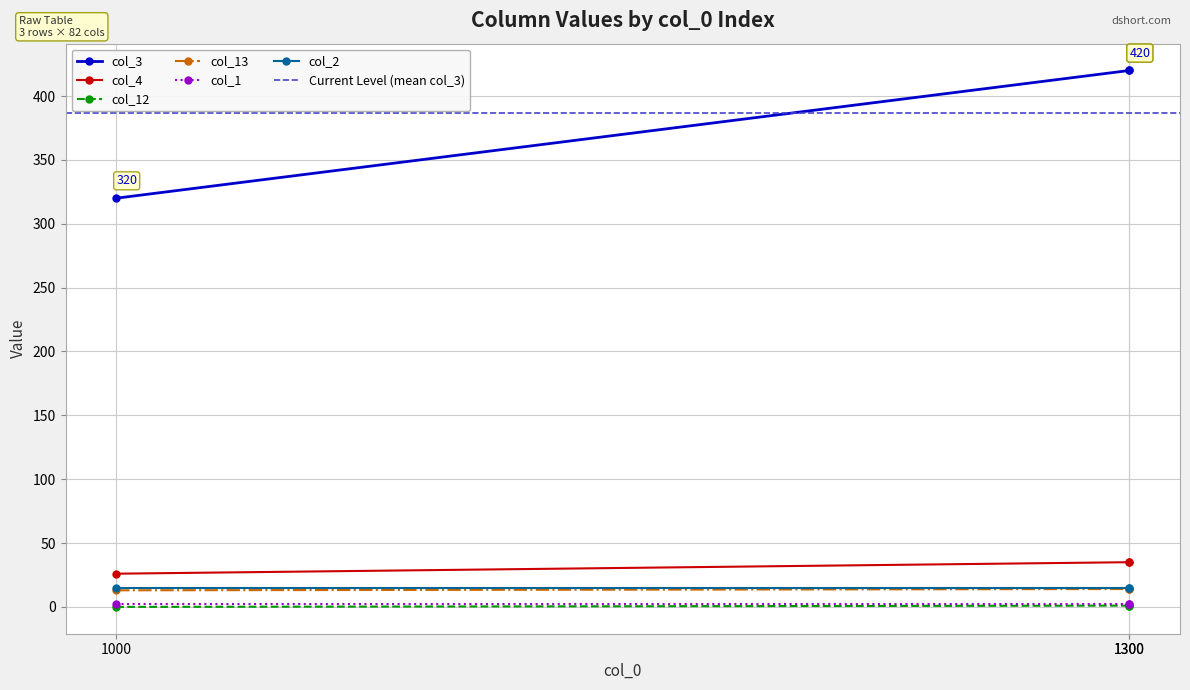

Is the value of col_4 at 1000 greater than the value of col_13 at 1000?

Yes